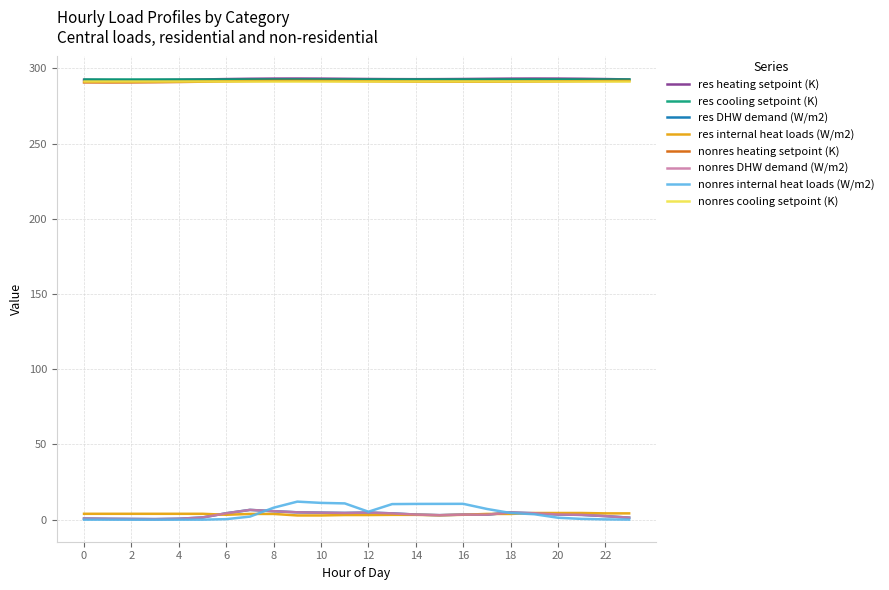

Does the chart display data point markers on the line(s)?

No